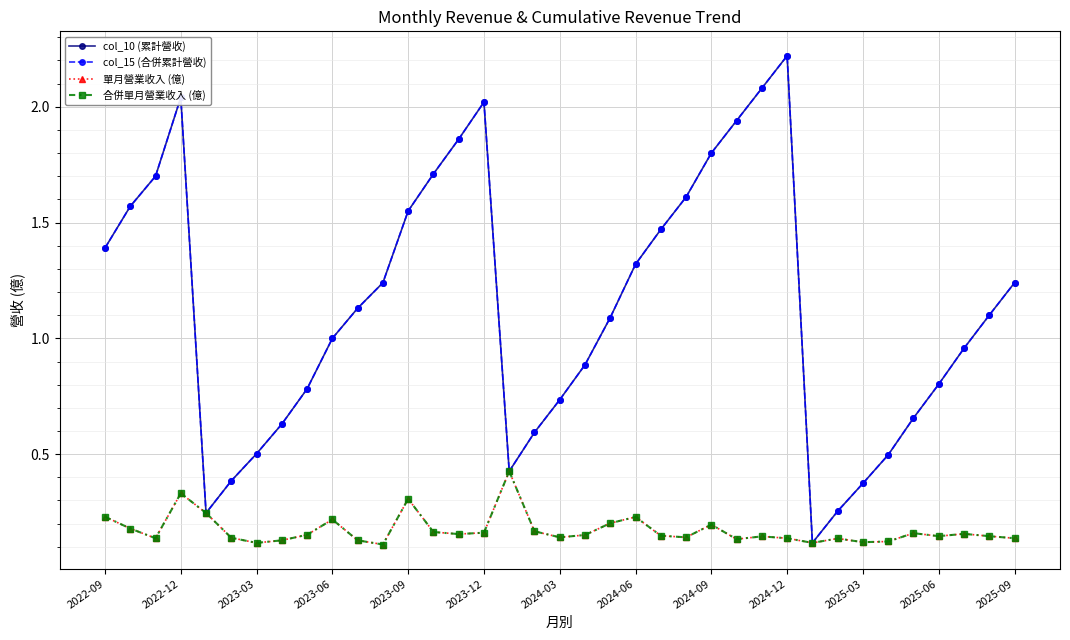

True or false: 單月營業收入 (億) has more than 2 points higher than both neighbors.

True